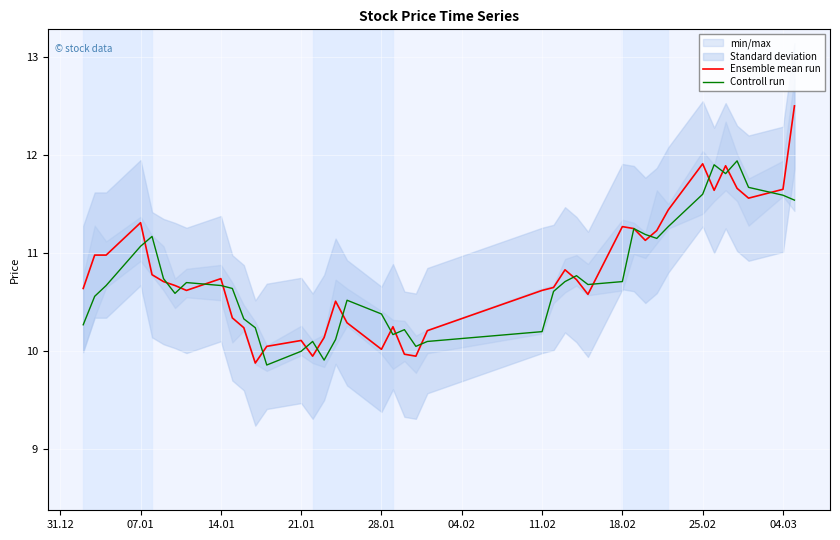

Is it true that Ensemble mean run equals 11.3 at 07.01?

True